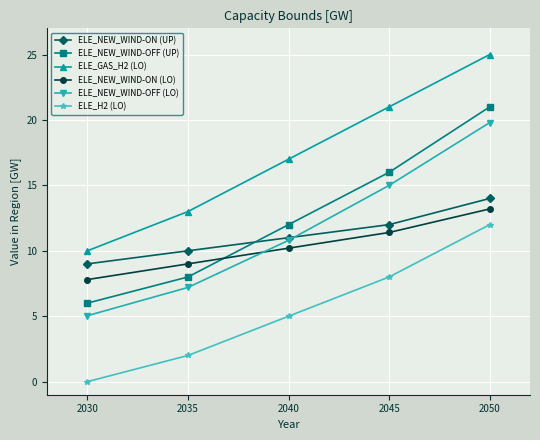

Is this an area chart (filled region under the line)?

No